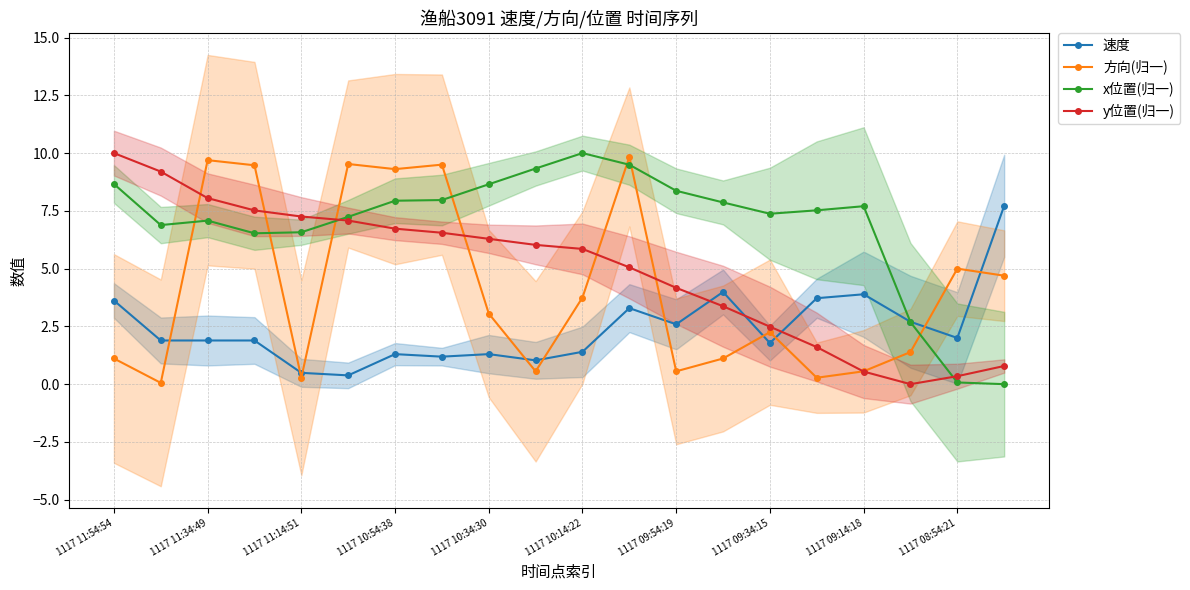

Reading right to left, extract all data points from this chart.

速度: 7.7	2.0	2.7	3.9	3.7	1.8	4.0	2.6	3.3	1.4	1.0	1.3	1.2	1.3	0.4	0.5	1.9	1.9	1.9	3.6
方向(归一): 4.7	5.0	1.4	0.6	0.3	2.2	1.1	0.6	9.8	3.8	0.6	3.1	9.5	9.3	9.5	0.3	9.5	9.7	0.1	1.1
x位置(归一): 0.0	0.1	2.7	7.7	7.5	7.4	7.9	8.4	9.5	10.0	9.3	8.7	8.0	7.9	7.2	6.6	6.5	7.1	6.9	8.7
y位置(归一): 0.8	0.3	0.0	0.5	1.6	2.5	3.4	4.2	5.1	5.9	6.0	6.3	6.6	6.7	7.1	7.3	7.5	8.1	9.2	10.0